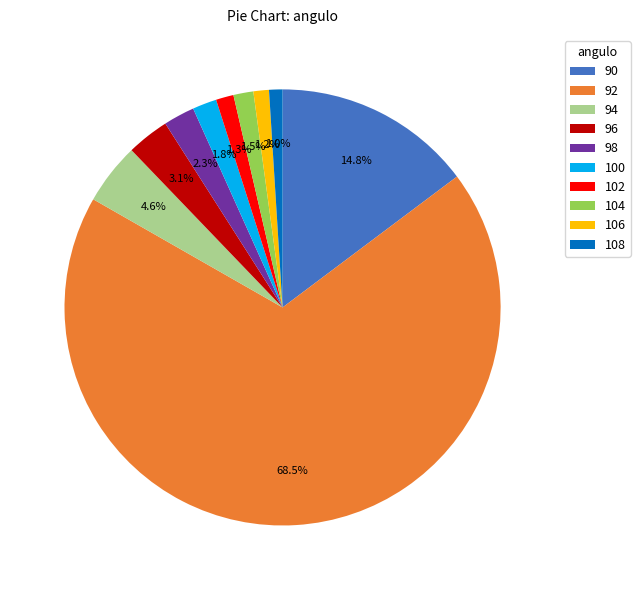

How much of the chart is everything except 98?

97.7%